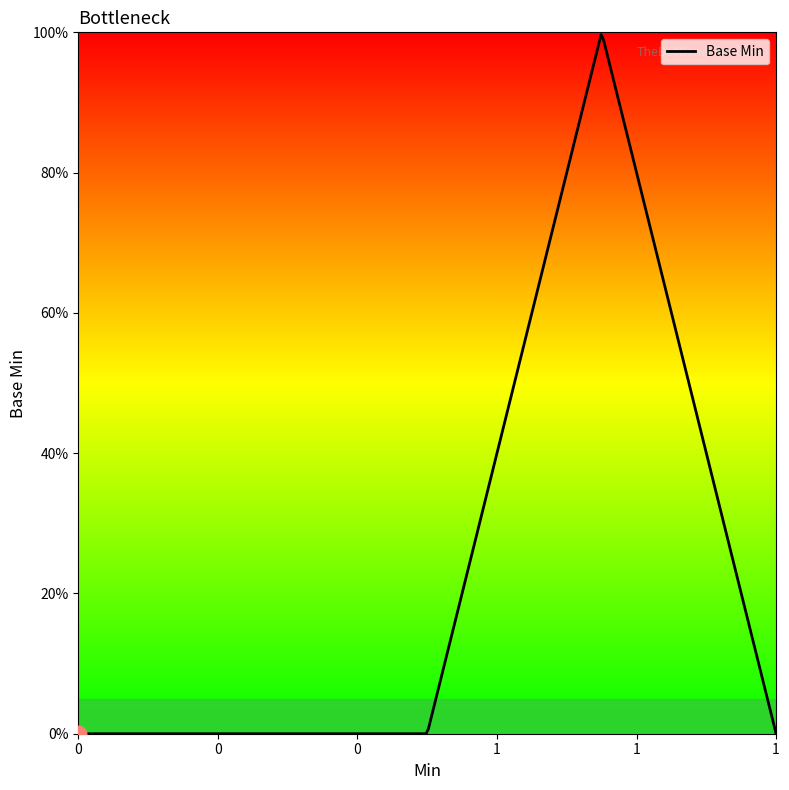

Rank the categories by value from lowest to highest.

0, 0, 0, 1, 1